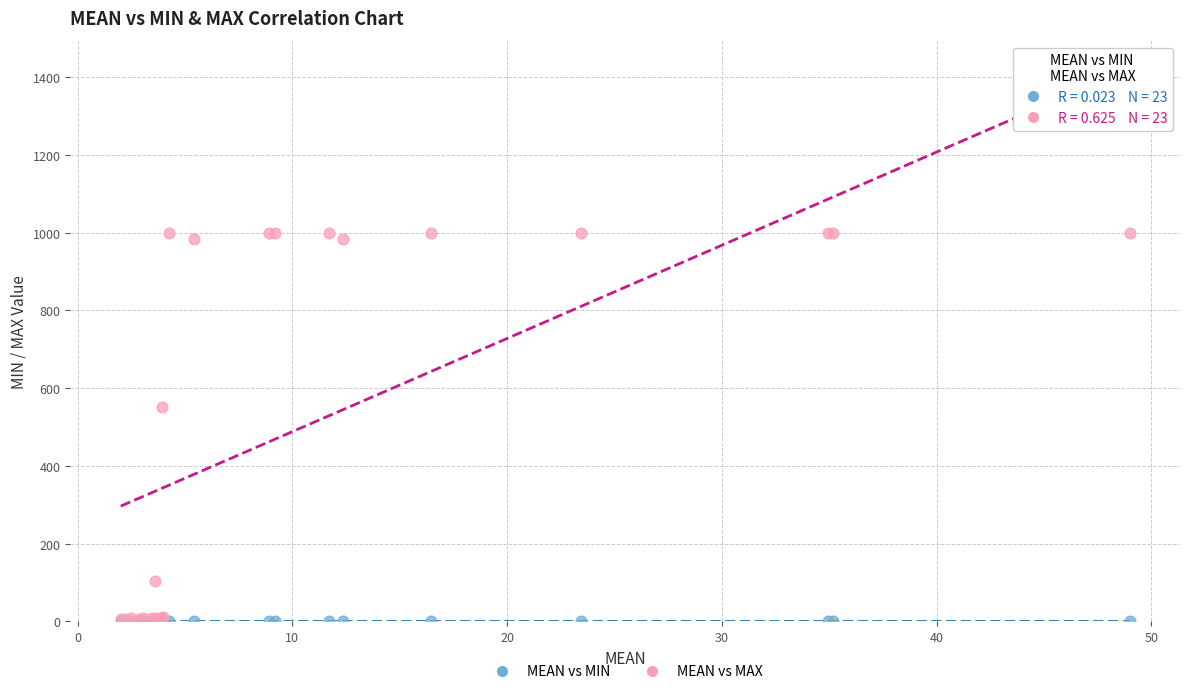

What are all the series names shown in the legend?

MEAN vs MIN, MEAN vs MAX